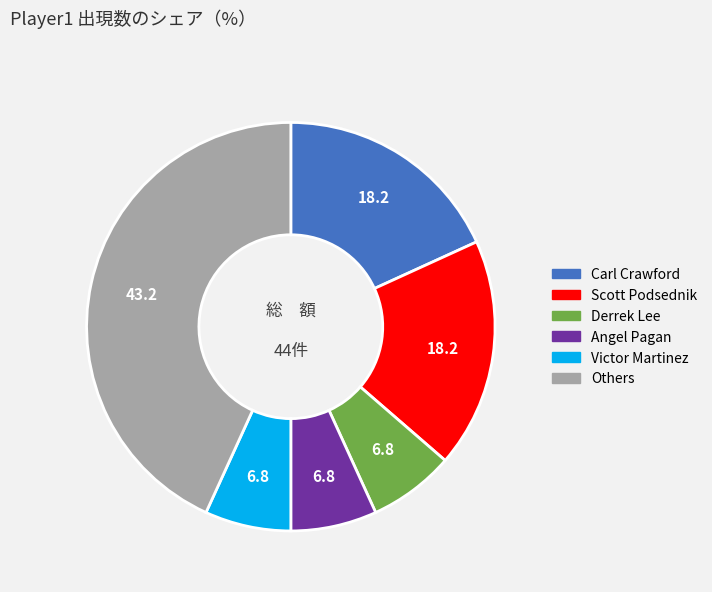

Is there a majority slice in this chart?

No